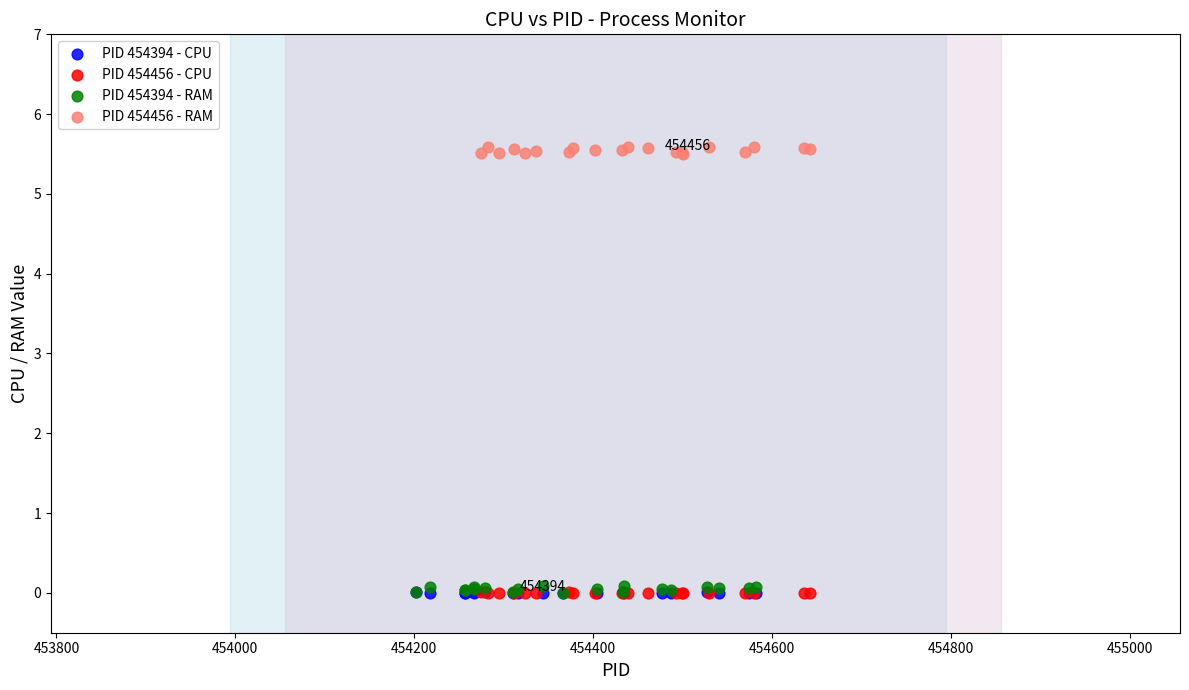

Which series contains the highest Y value?

PID 454456 - RAM